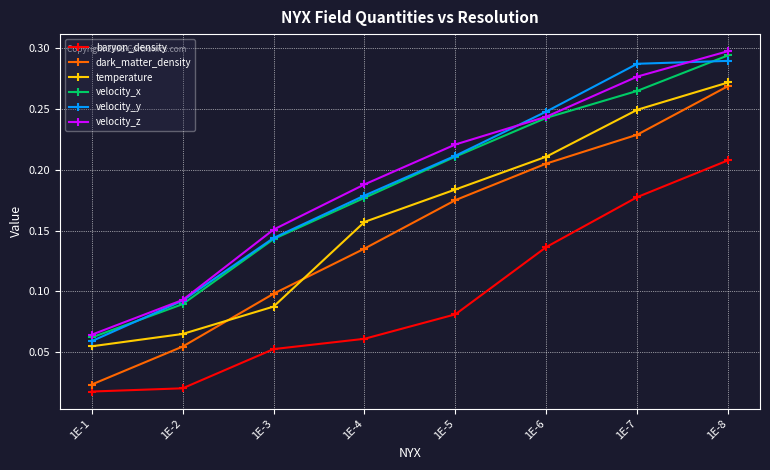

Which series has the largest range (max minus min)?

dark_matter_density